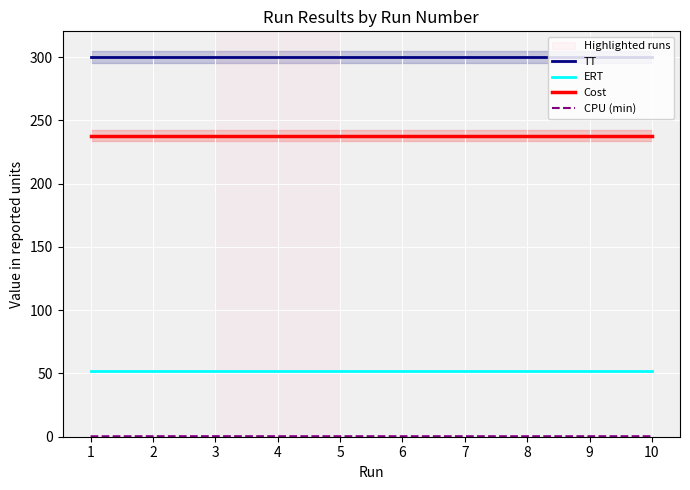

List the series in order of their peak value, highest first.

TT, Cost, ERT, CPU (min)